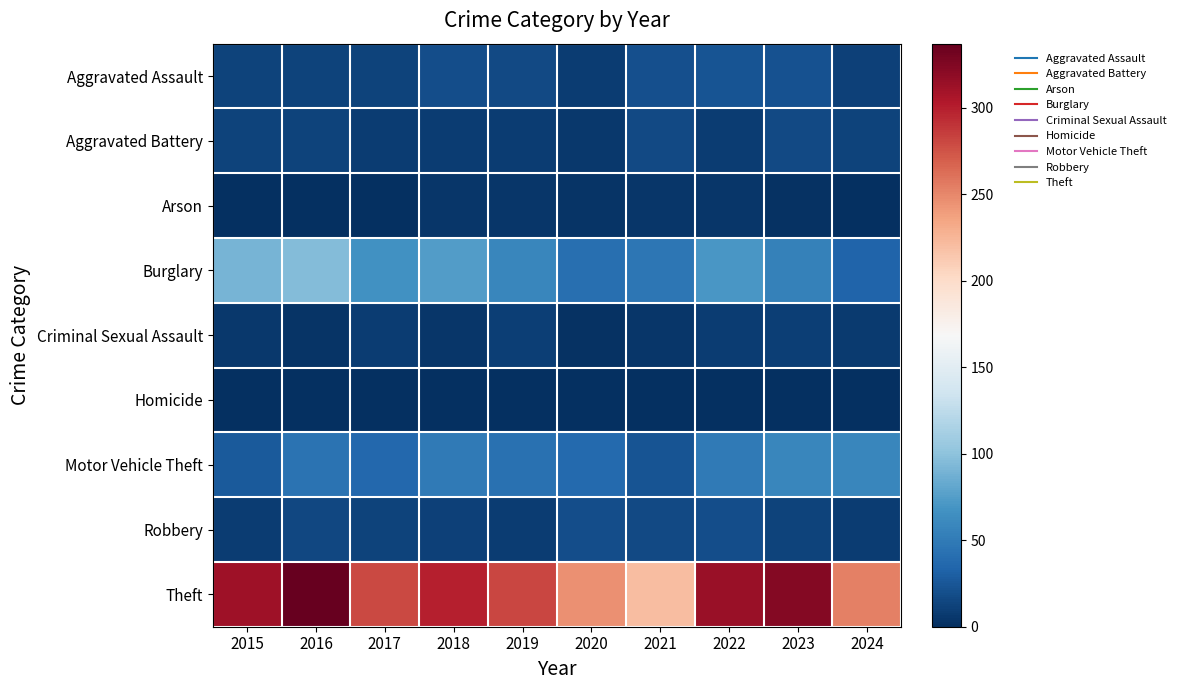

Reading right to left, list all the values displayed in this chart.

Aggravated Assault: 2024=11	2023=22	2022=23	2021=21	2020=9	2019=16	2018=19	2017=12	2016=13	2015=12
Aggravated Battery: 2024=12	2023=16	2022=9	2021=17	2020=6	2019=8	2018=8	2017=9	2016=13	2015=13
Arson: 2024=0	2023=2	2022=4	2021=4	2020=3	2019=4	2018=4	2017=1	2016=0	2015=1
Burglary: 2024=34	2023=54	2022=70	2021=47	2020=42	2019=58	2018=75	2017=67	2016=96	2015=90
Criminal Sexual Assault: 2024=7	2023=10	2022=8	2021=5	2020=2	2019=10	2018=4	2017=9	2016=3	2015=6
Homicide: 2024=0	2023=0	2022=0	2021=0	2020=1	2019=0	2018=0	2017=1	2016=1	2015=0
Motor Vehicle Theft: 2024=58	2023=58	2022=50	2021=23	2020=37	2019=43	2018=50	2017=36	2016=44	2015=27
Robbery: 2024=8	2023=12	2022=19	2021=16	2020=19	2019=9	2018=11	2017=13	2016=15	2015=8
Theft: 2024=254	2023=323	2022=314	2021=221	2020=245	2019=281	2018=300	2017=280	2016=337	2015=311